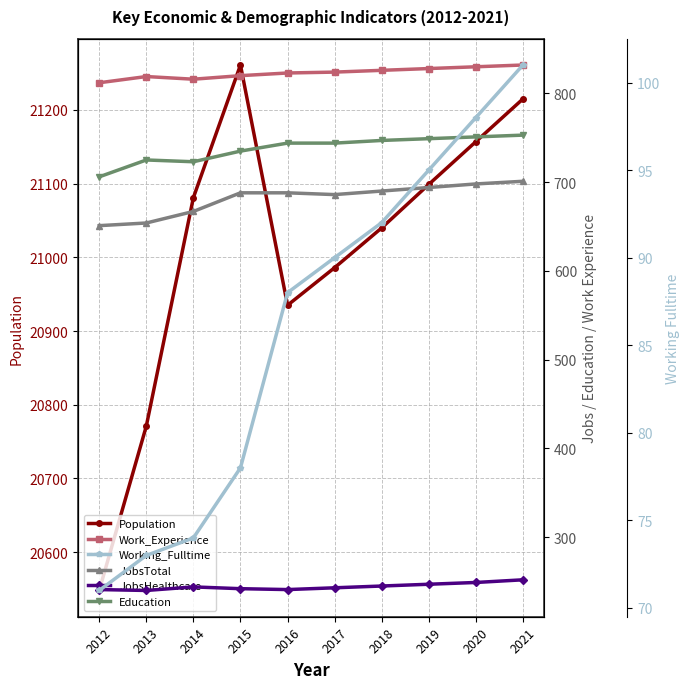

List the series in order of their peak value, lowest first.

Working_Fulltime, JobsHealthcare, JobsTotal, Education, Work_Experience, Population